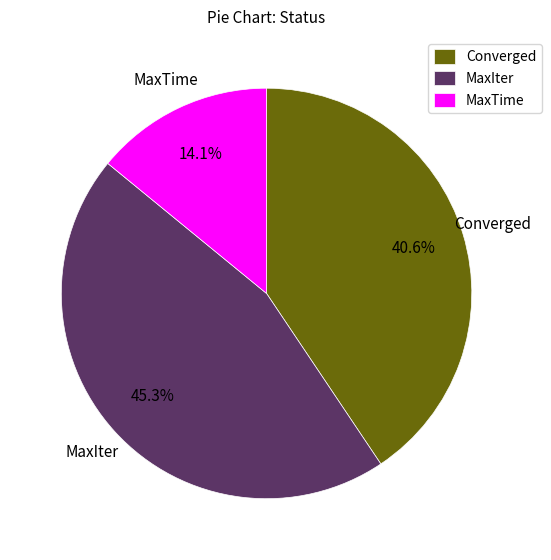

To the nearest percent, what percentage of the pie is MaxTime?

14%